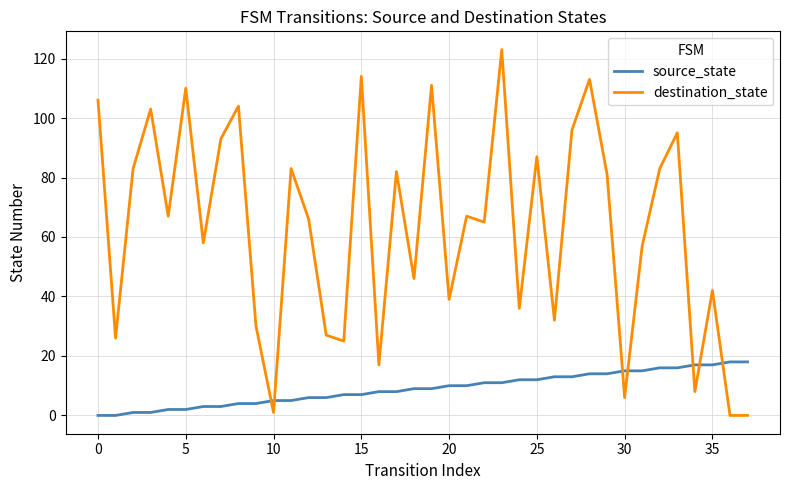

Which series has the largest total across all categories?

destination_state